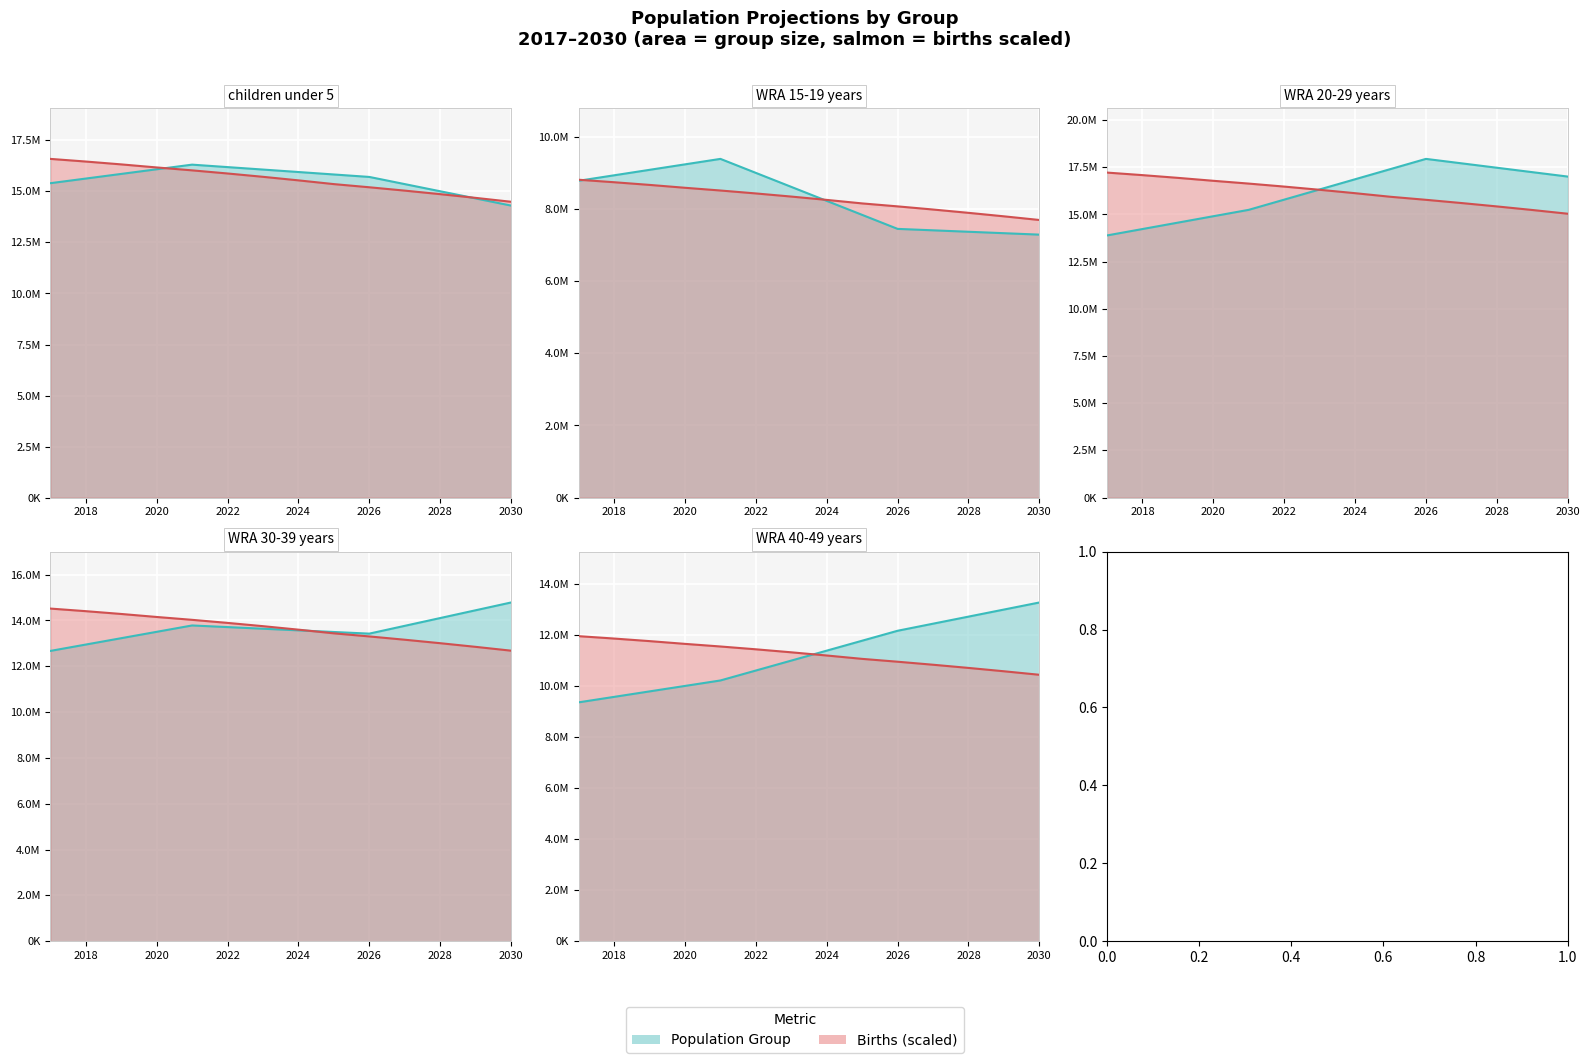

Reading right to left, extract all data points from this chart.

number of births: 14492731.7	14683577.7	14865632.7	15038800.2	15202833.6	15357566.6	15541144.0	15714756.4	15878253.7	16031201.8	16173729.2	16323686.2	16463152.9	16592933.4
children under 5: 14305800.0	14656600.0	15007400.0	15358200.0	15709000.0	15829400.0	15949800.0	16070200.0	16190600.0	16311000.0	16083800.0	15856600.0	15629400.0	15402200.0
WRA 15-19 years: 7292300.0	7332100.0	7371900.0	7411700.0	7451500.0	7839700.0	8227900.0	8616100.0	9004300.0	9392500.0	9240800.0	9089100.0	8937400.0	8785700.0
WRA 20-29 years: 17008100.0	17242200.0	17476300.0	17710400.0	17944500.0	17404800.0	16865100.0	16325400.0	15785700.0	15246000.0	14906800.0	14567600.0	14228400.0	13889200.0
WRA 30-39 years: 14785700.0	14445900.0	14106100.0	13766300.0	13426500.0	13497800.0	13569100.0	13640400.0	13711700.0	13783000.0	13505200.0	13227400.0	12949600.0	12671800.0
WRA 40-49 years: 13276000.0	12999000.0	12722000.0	12445000.0	12168000.0	11778400.0	11388800.0	10999200.0	10609600.0	10220000.0	10005600.0	9791200.0	9576800.0	9362400.0